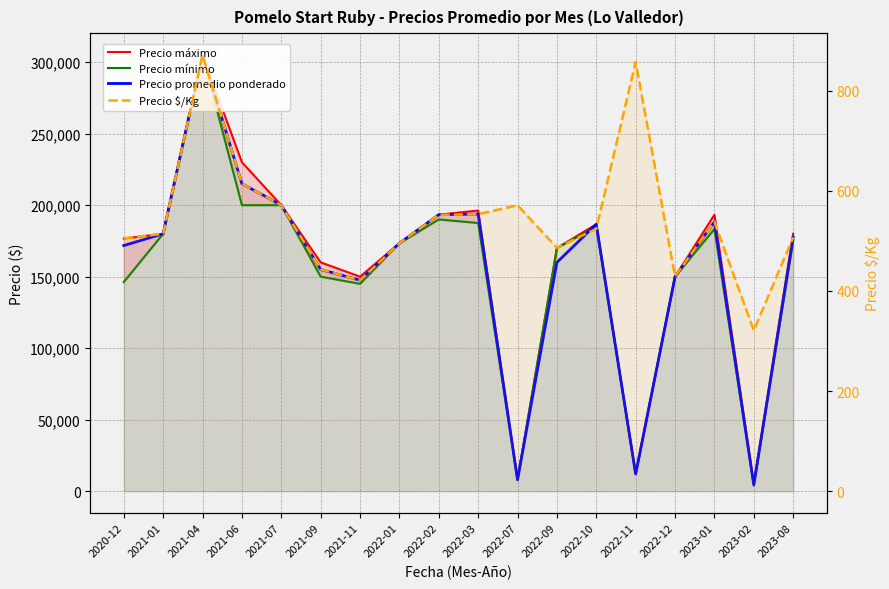

What is the sum of the Precio mínimo values at 2021-06 and 2023-01?

383333